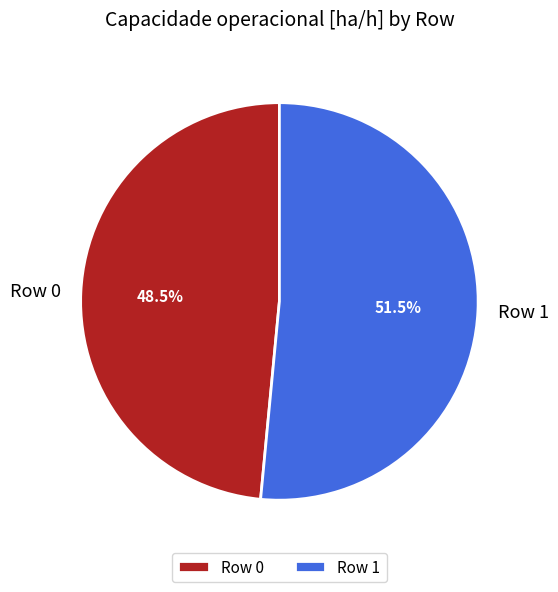

What is the majority slice?

Row 1